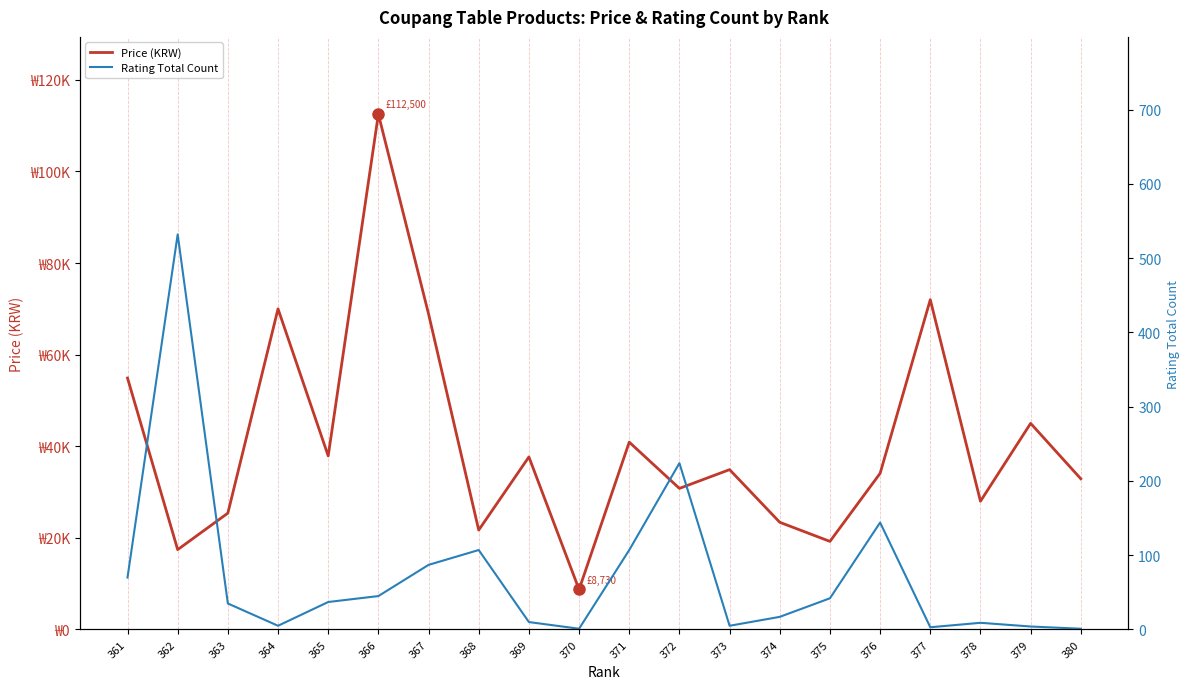

True or false: Rating Total Count has more than 0 interior local peaks.

True